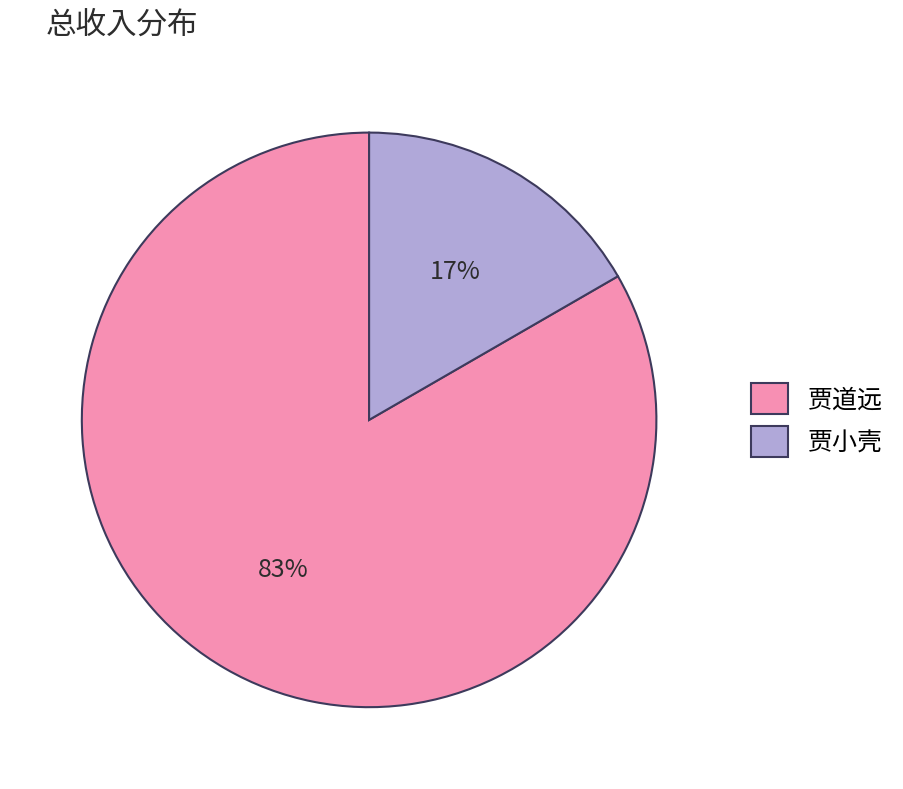

Does 贾道远 represent more than half of the total?

Yes